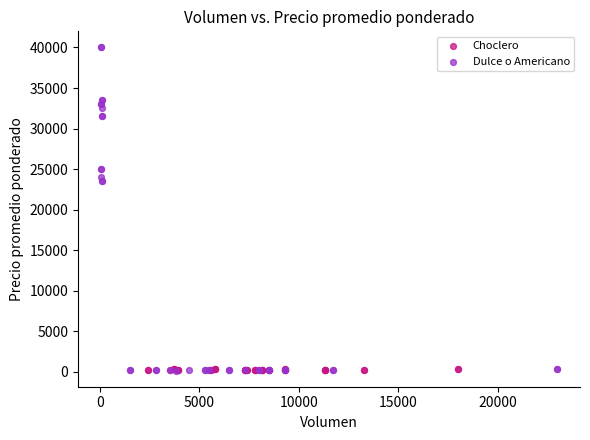

Which series has the widest spread of Y values?

Dulce o Americano